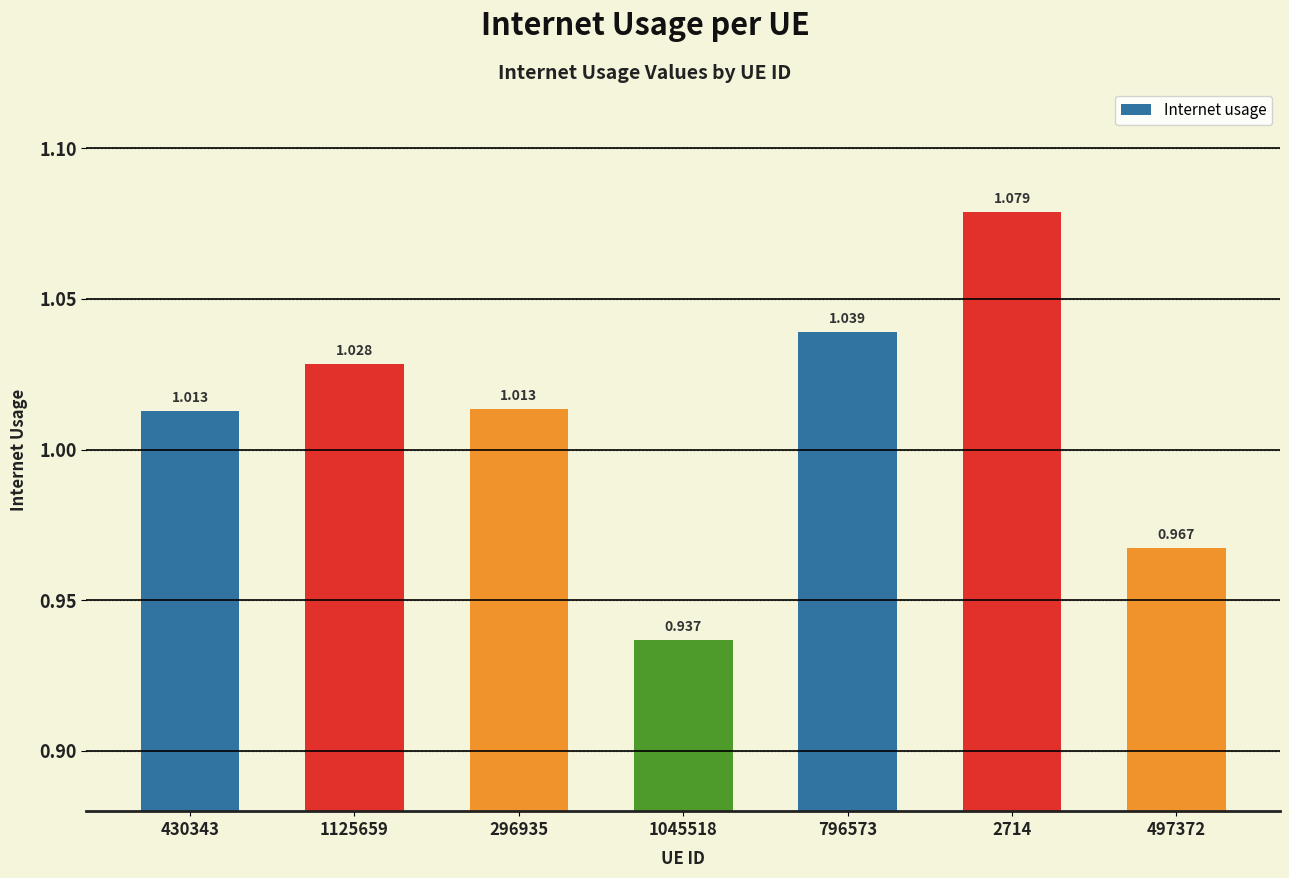

What is the sum of all values?

7.1